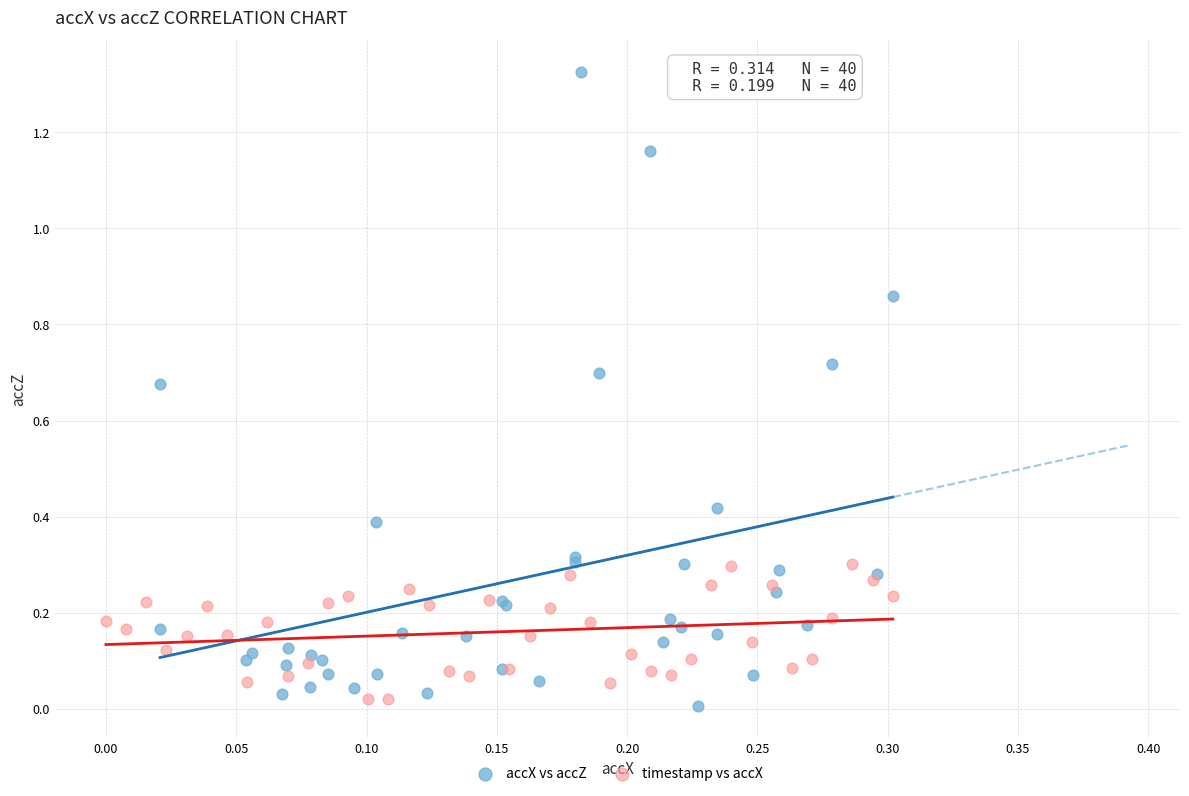

Which series contains the lowest Y value?

accX vs accZ